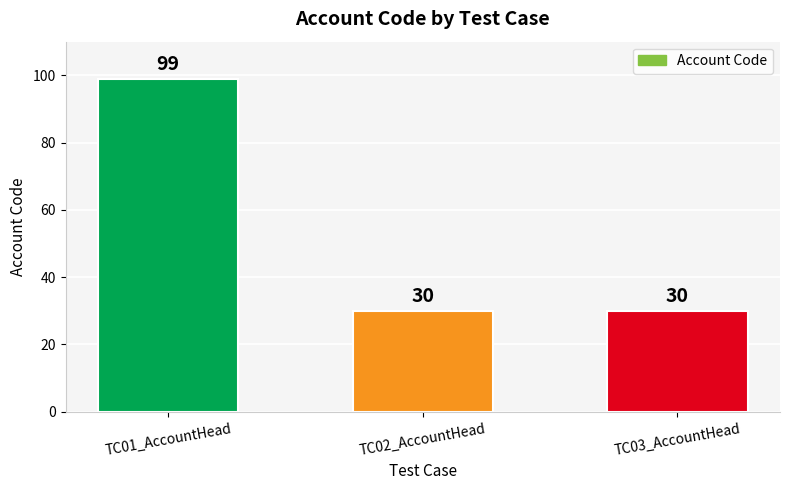

What position from the right is TC03_AccountHead?

1